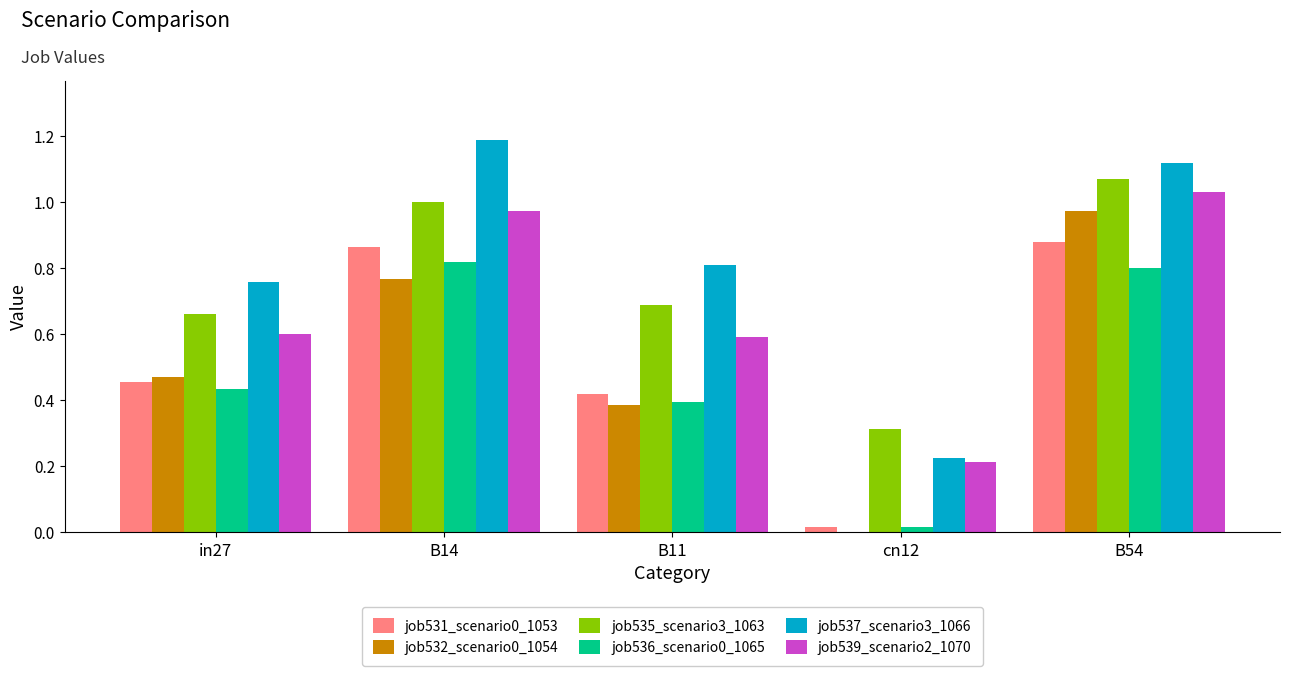

What is the maximum value shown in the chart?

1.2